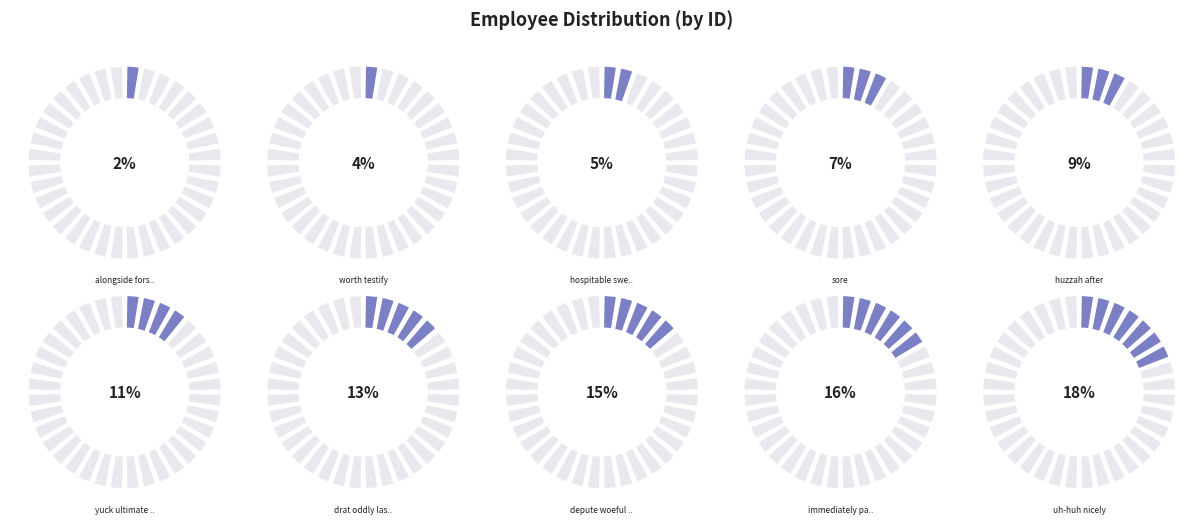

To the nearest percent, what is the average slice percentage?

10%